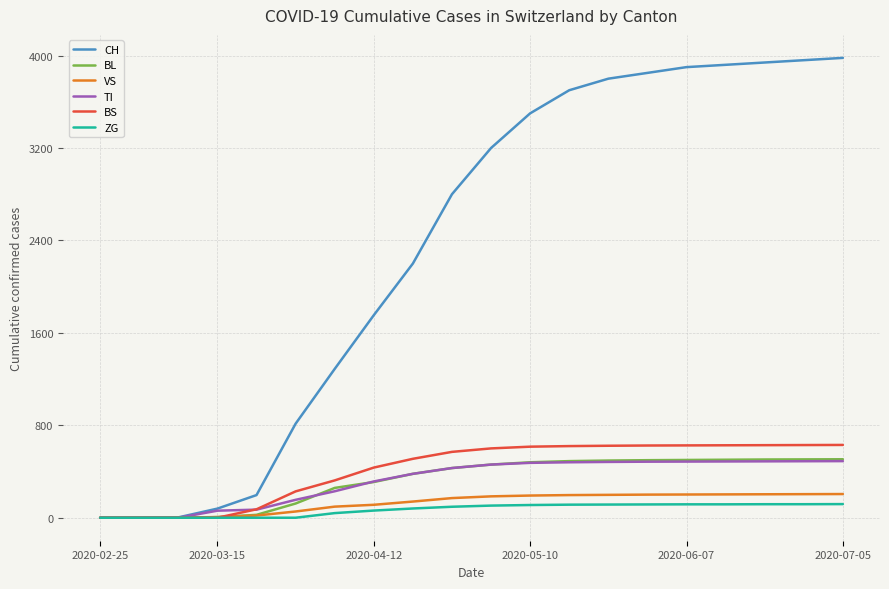

What is the average value of the BS series?

418